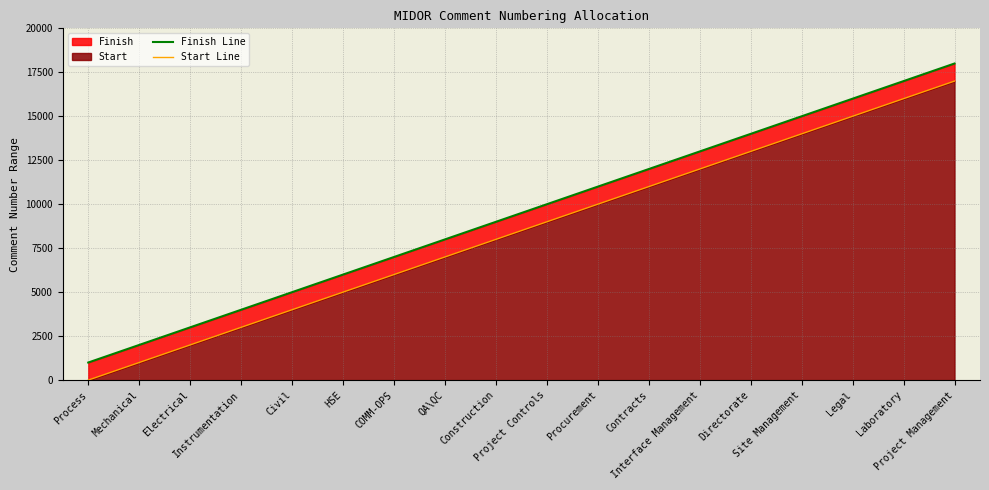

What is the sum of all Finish Line values?

171000